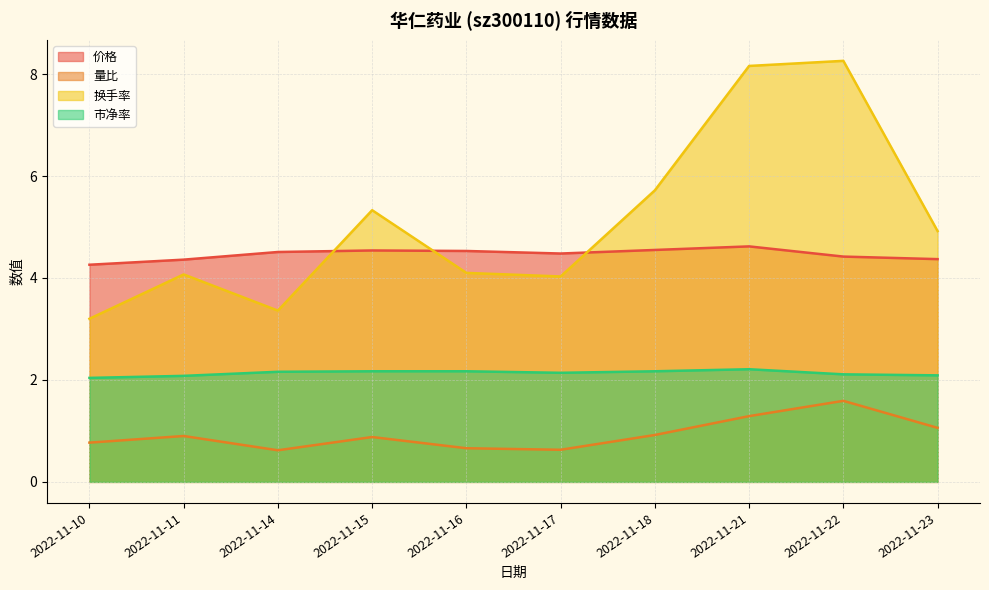

Rank the categories by 市净率 value from highest to lowest.

2022-11-21, 2022-11-15, 2022-11-16, 2022-11-18, 2022-11-14, 2022-11-17, 2022-11-22, 2022-11-23, 2022-11-11, 2022-11-10